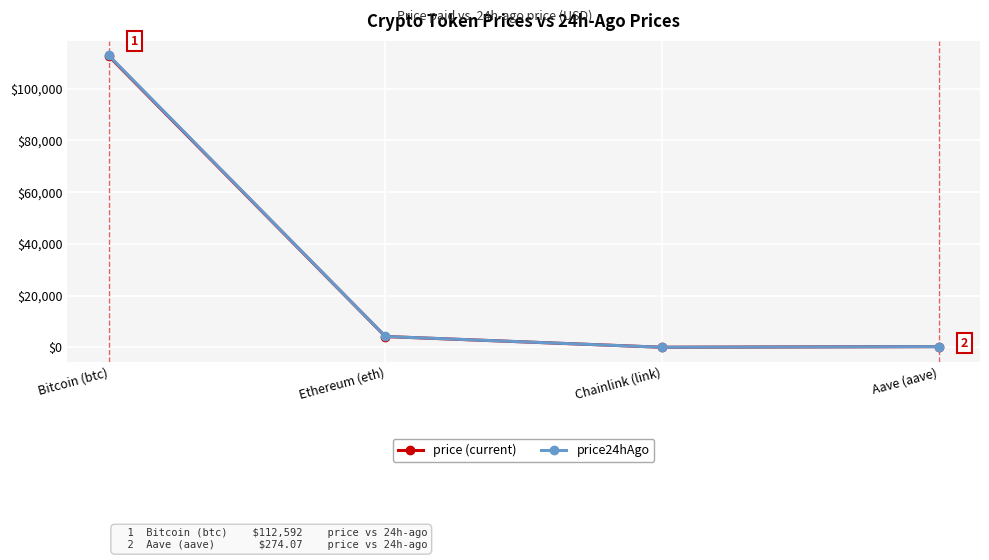

The value of price (current) at Chainlink (link) is 21.7. True or false?

True